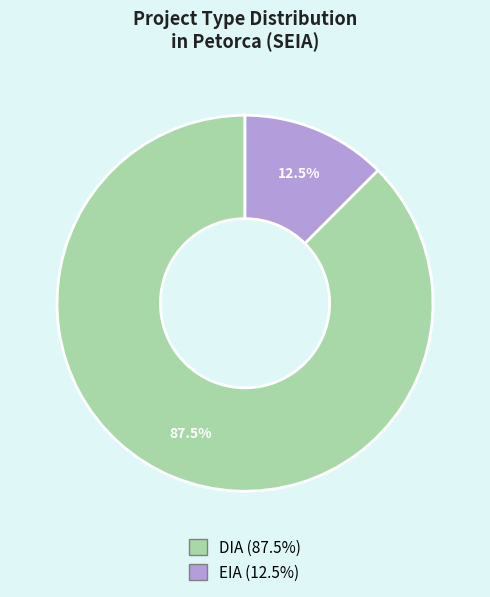

What percentage is NOT represented by DIA?

12.5%